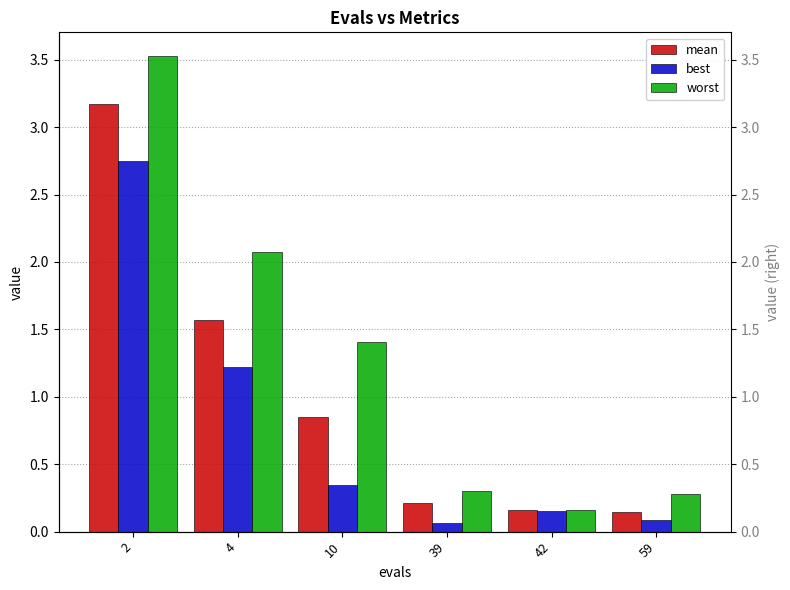

Rank the series by their average value, from lowest to highest.

best, mean, worst